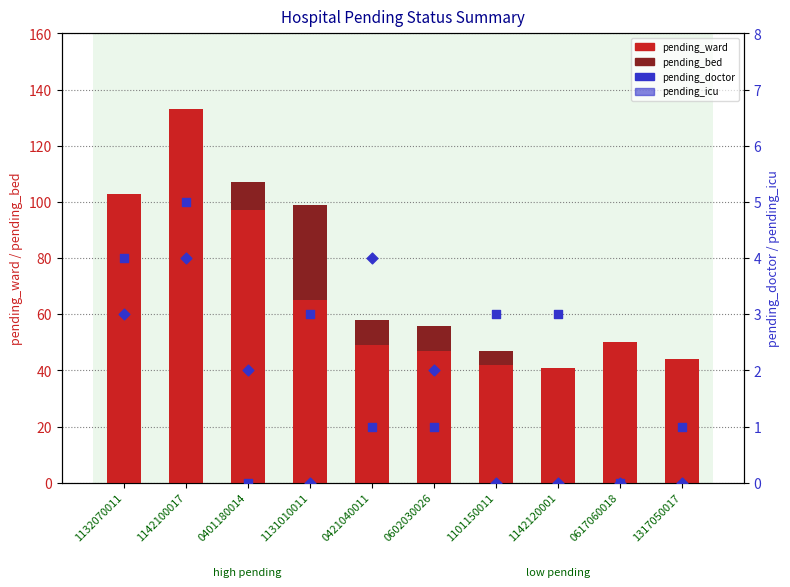

At how many categories does at least one series exceed 23?

10